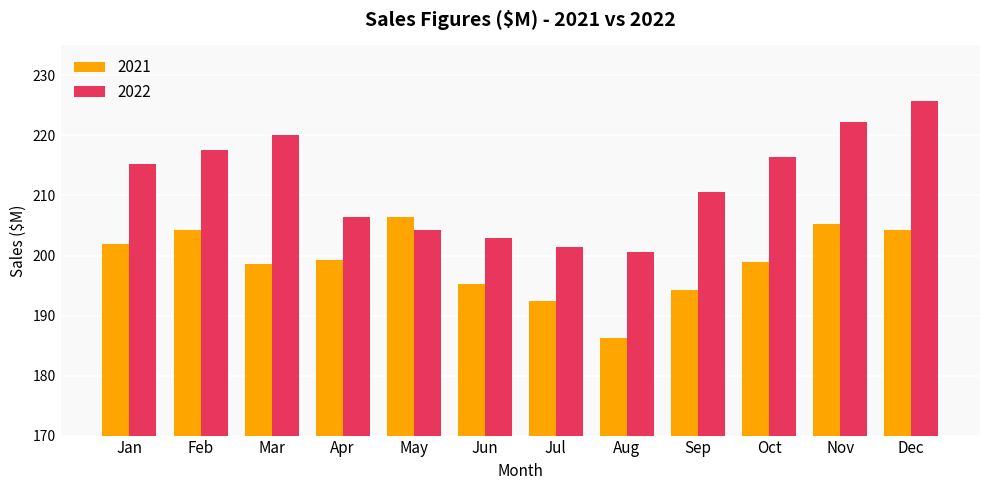

What is the difference between the maximum and minimum values in the 2022 series?

25.2